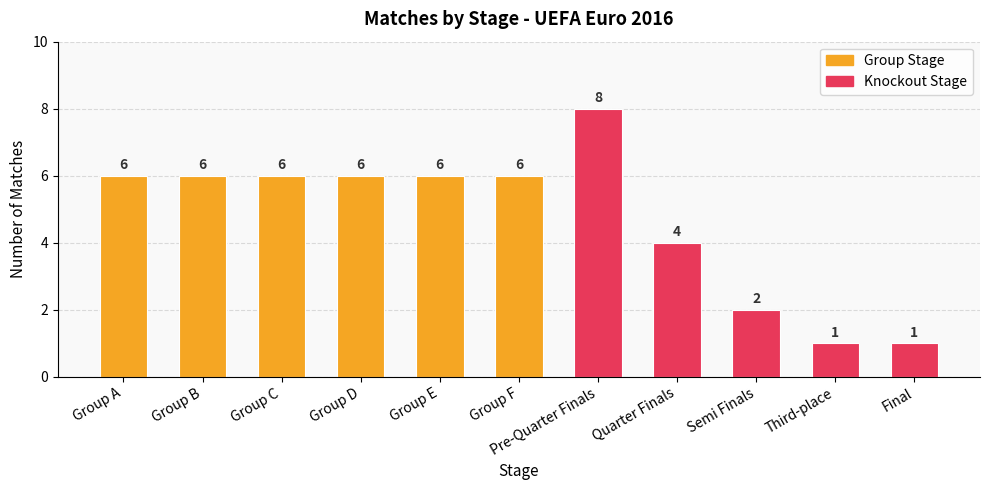

Reading right to left, list all the values displayed in this chart.

1	1	2	4	8	6	6	6	6	6	6